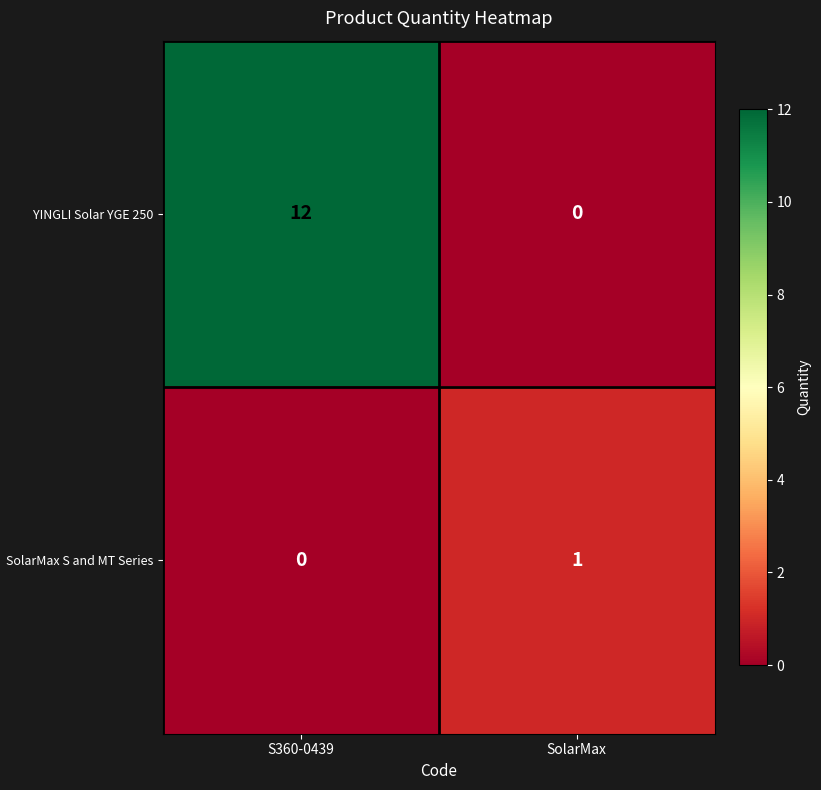

Reading right to left, transcribe all the data shown in this chart.

YINGLI Solar YGE 250: SolarMax=0	S360-0439=12
SolarMax S and MT Series: SolarMax=1	S360-0439=0